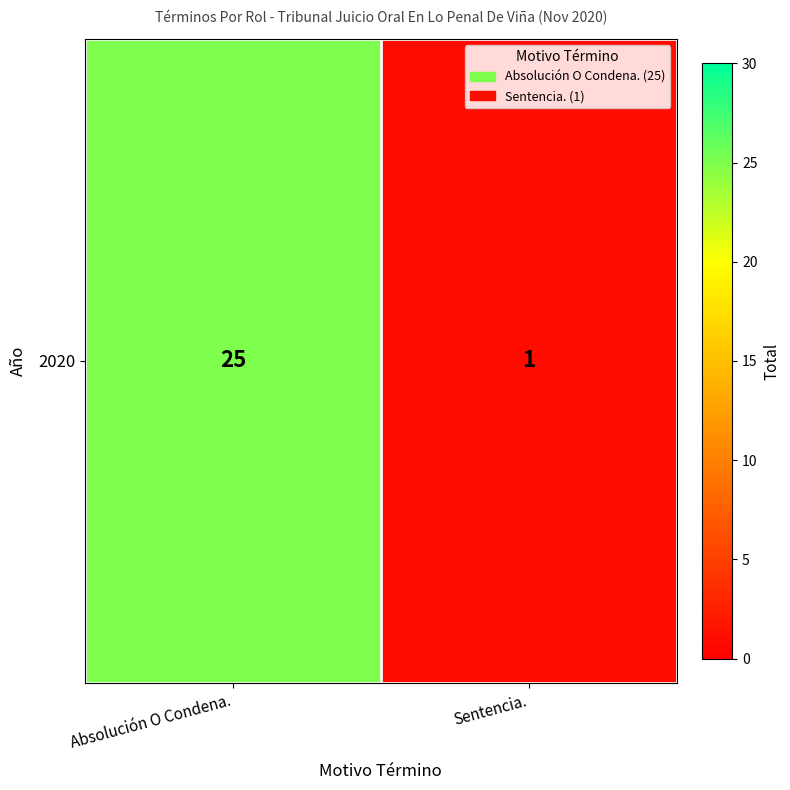

Reading left to right, extract all data points from this chart.

Absolución O Condena.=25	Sentencia.=1